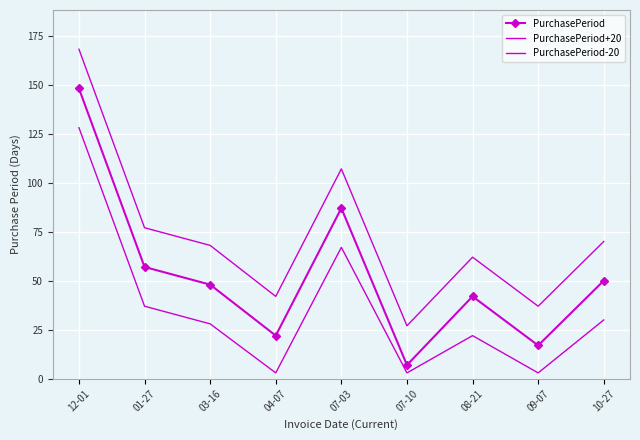

How many interior local valleys does the PurchasePeriod-20 series have?

3